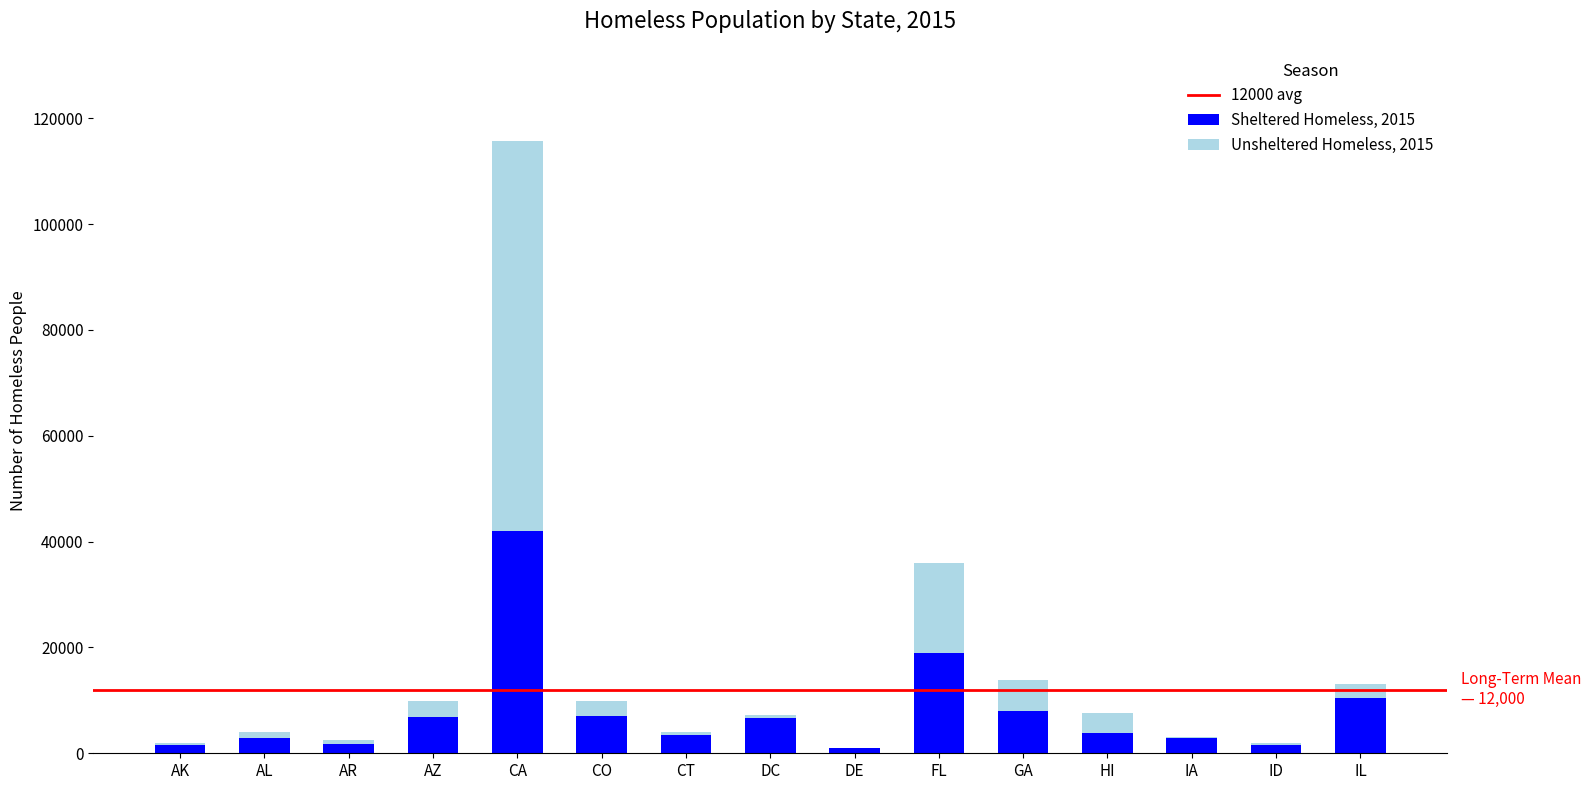

Which category has the highest value in the Sheltered Homeless, 2015 series?

CA